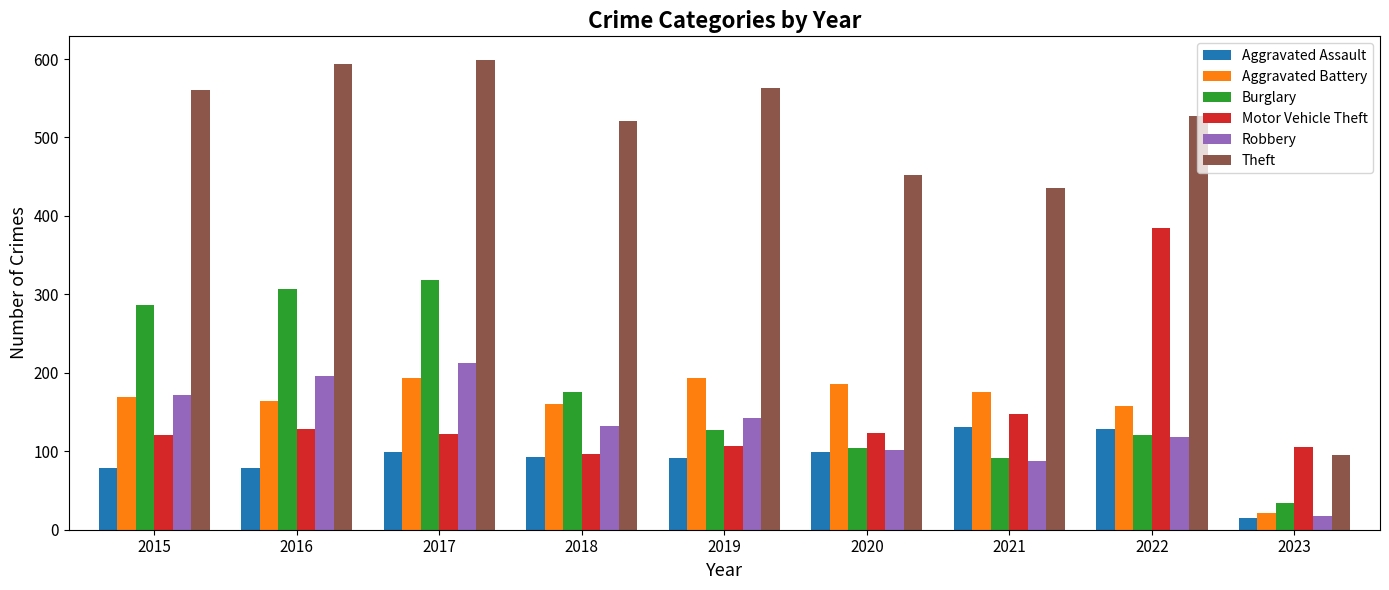

How many categories are shown in the chart?

9